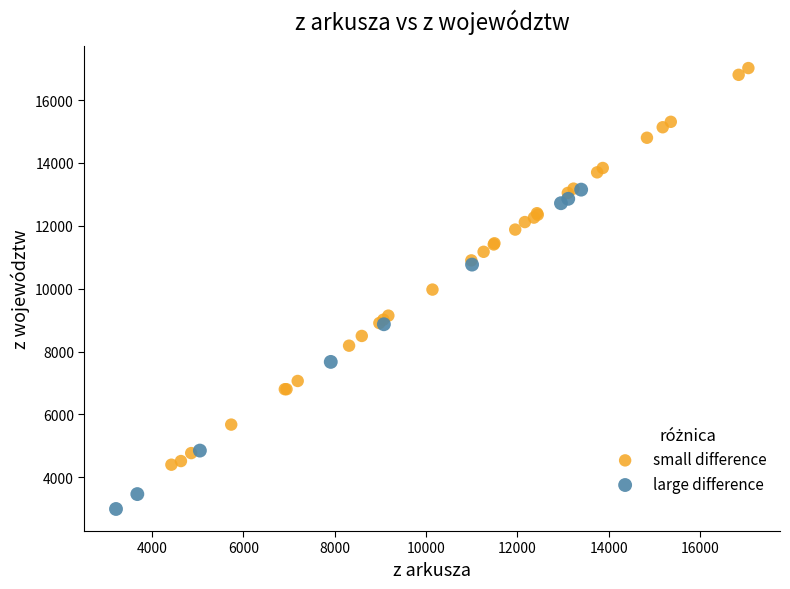

Which series contains the highest Y value?

small difference